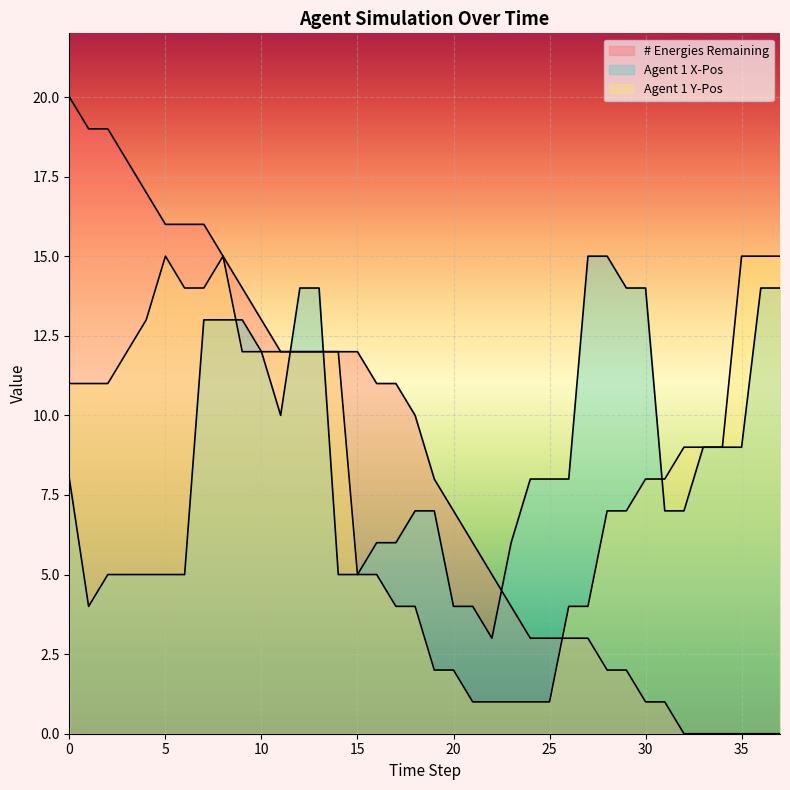

What is the total value across all series at 25?

12